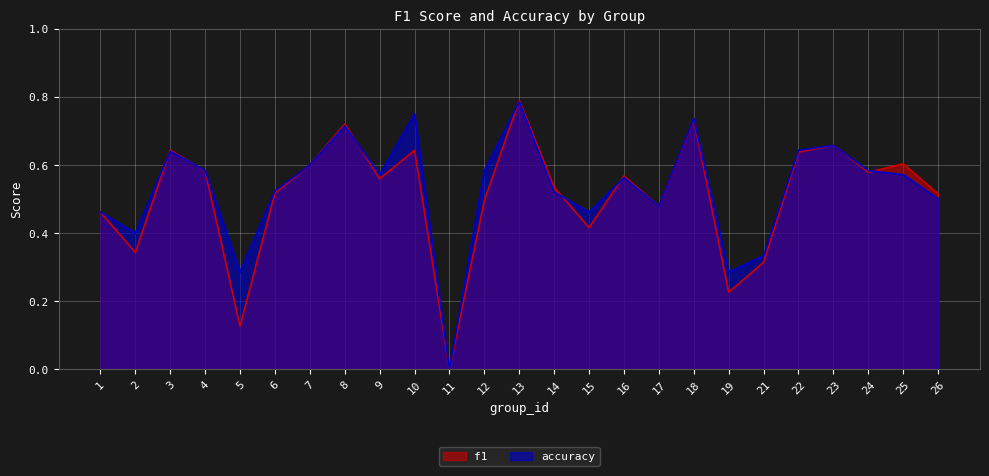

Which category has the lowest value across all series?

11